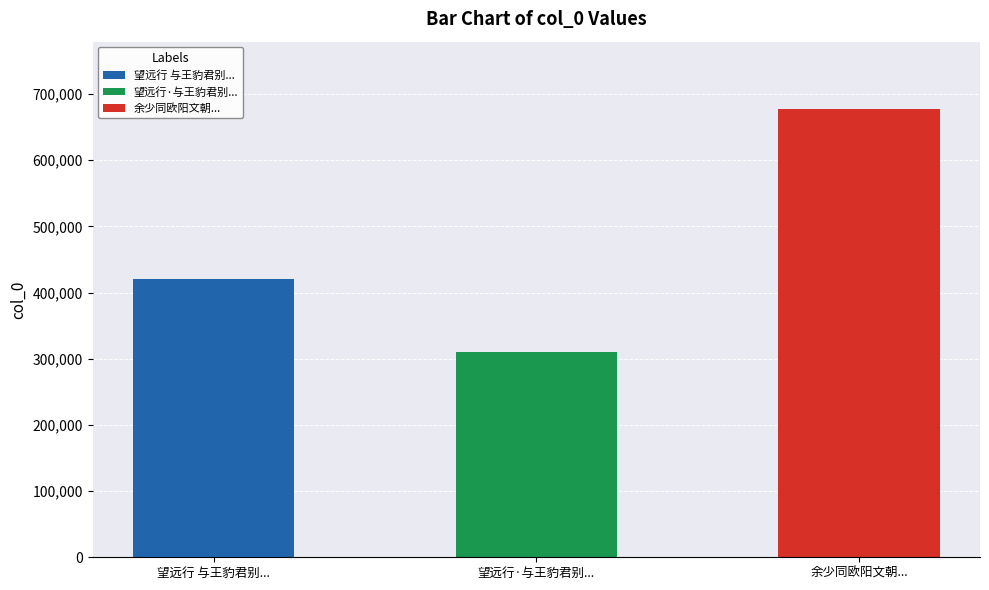

What is the approximate value at 望远行·与王豹君别十六年矣，顷相遇于沈阳，喜赋为赠, to the nearest 100?

310800